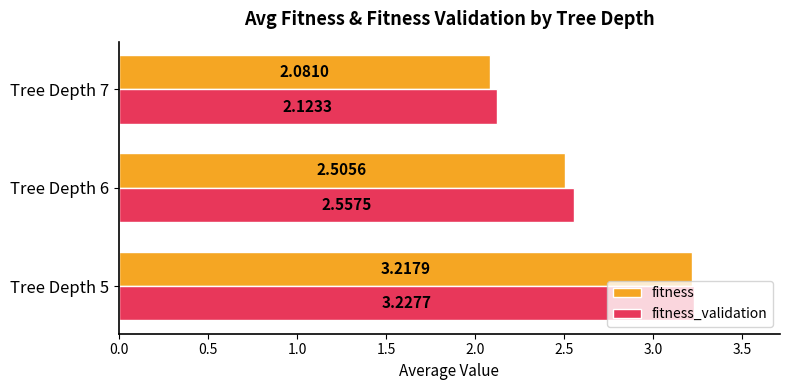

Which series has the largest total across all categories?

fitness_validation